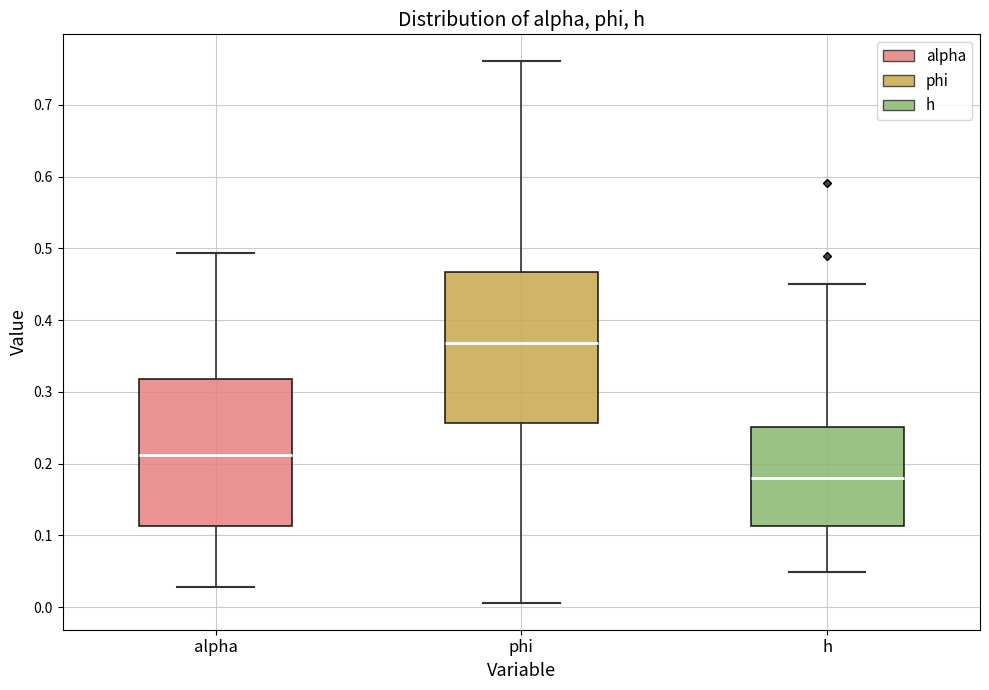

Which box has the lowest median line?

h